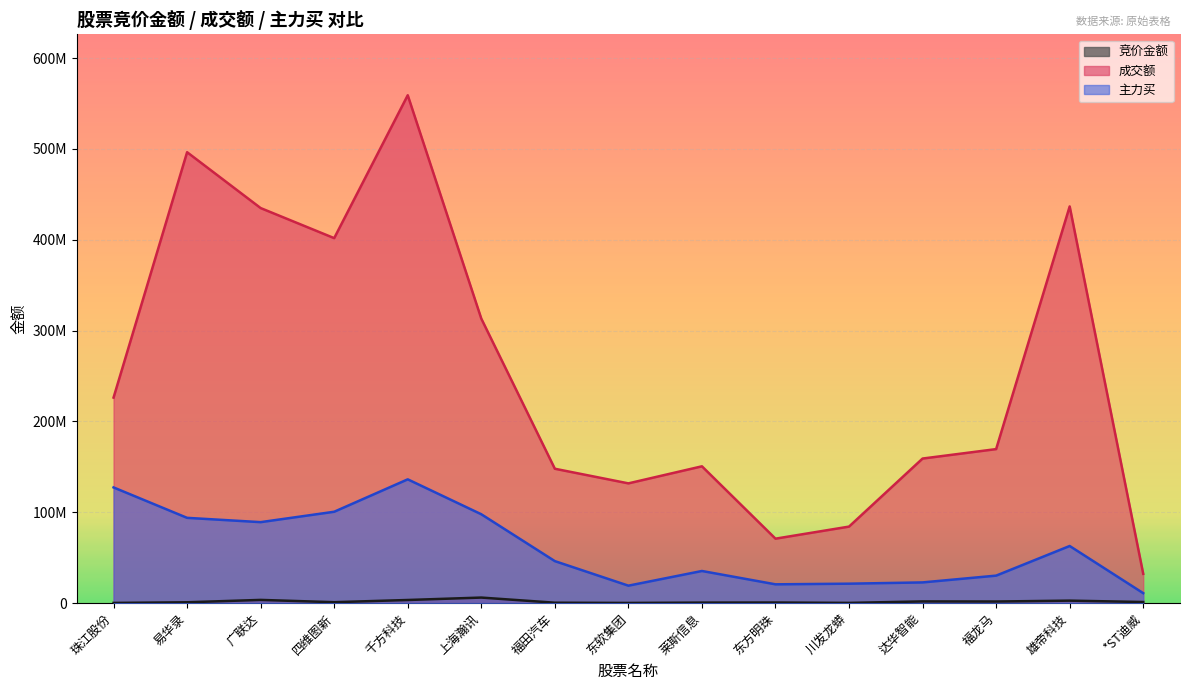

How many interior local valleys does the 成交额 series have?

3